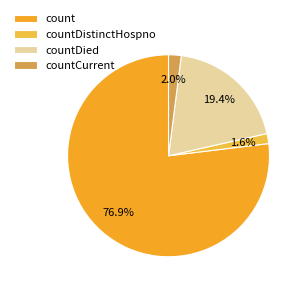

Is count the majority of the pie?

Yes